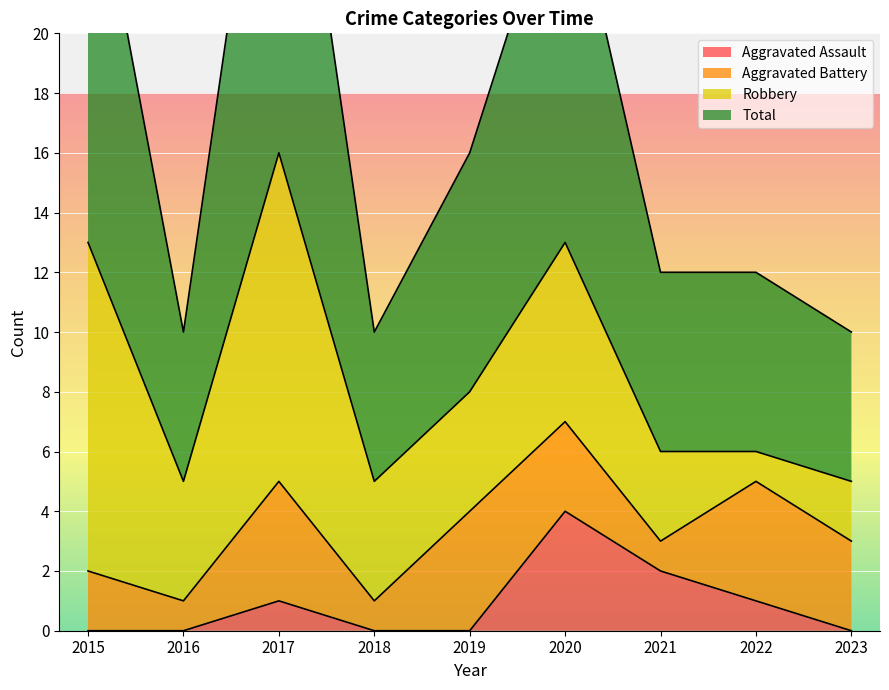

Which category has the highest value in the Aggravated Assault series?

2020